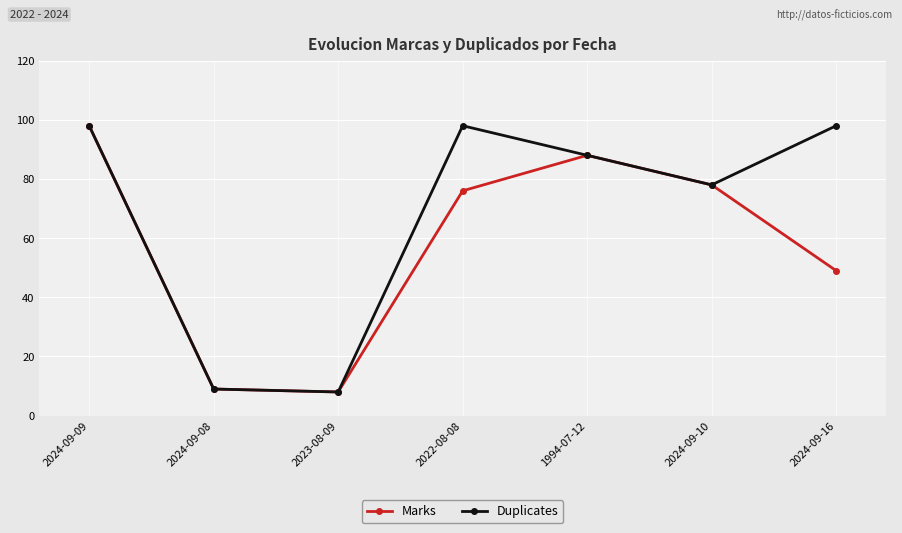

List the series in order of their overall mean, lowest first.

Marks, Duplicates